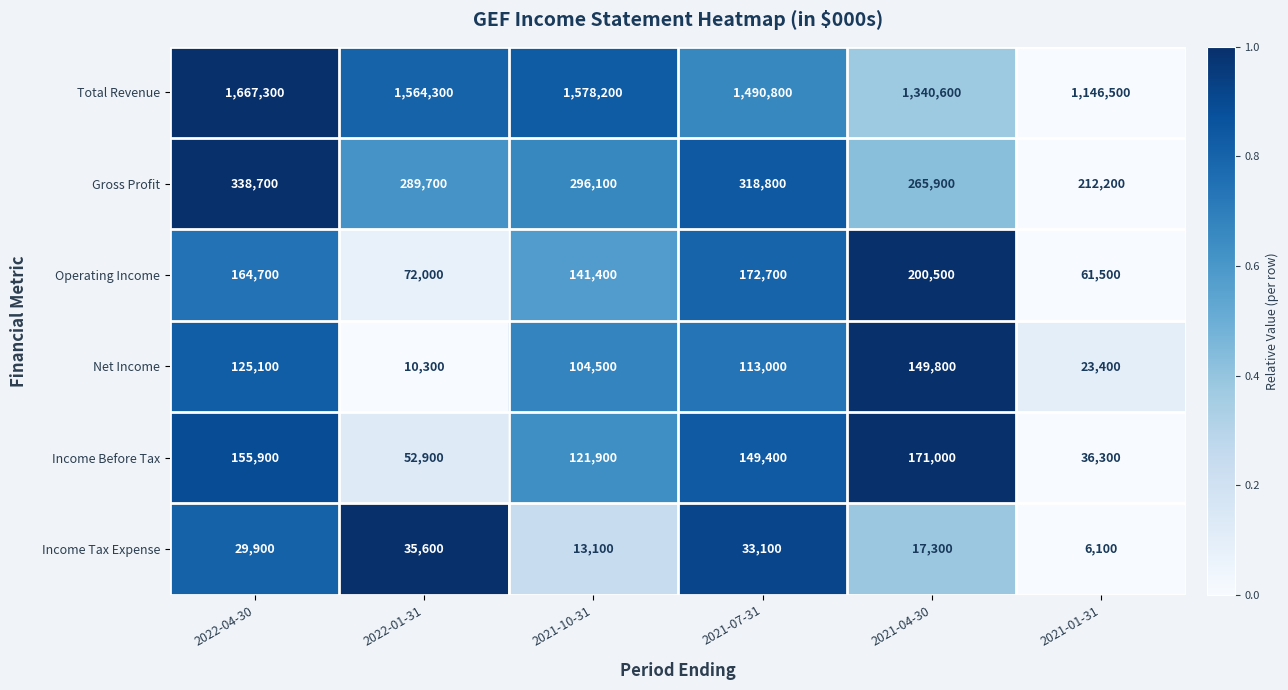

At which label is Operating Income closest to 131000?

2021-10-31